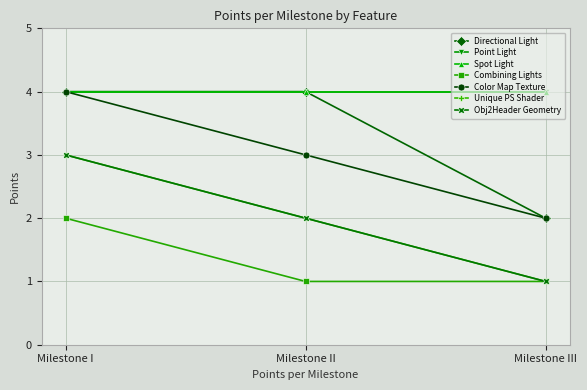

Is this an area chart (filled region under the line)?

No